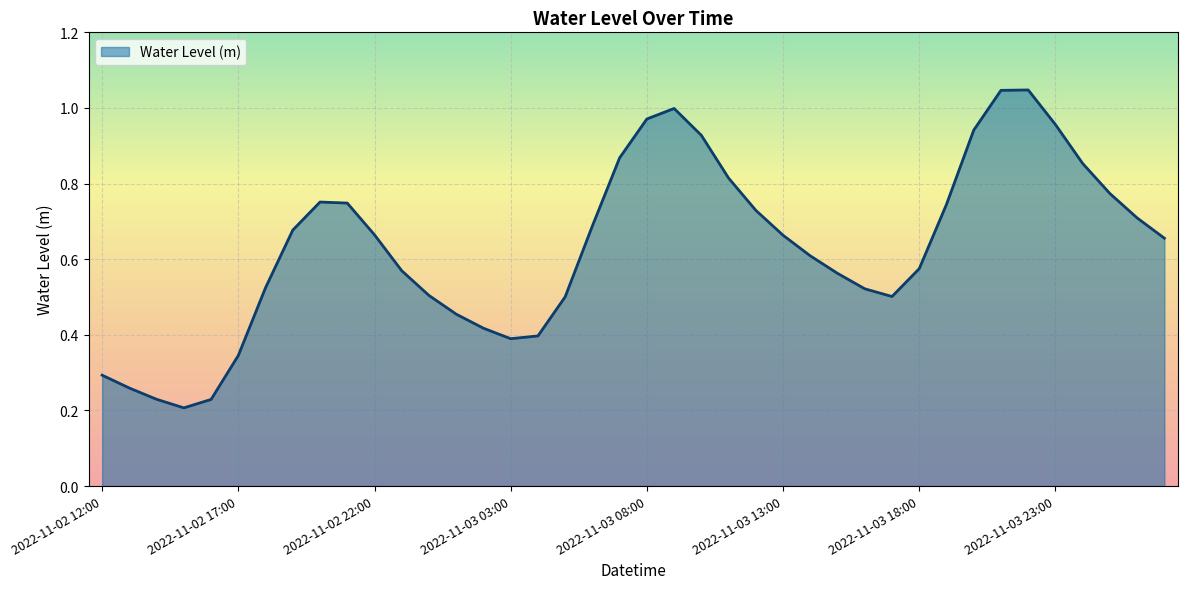

How many lines are shown in the chart?

1